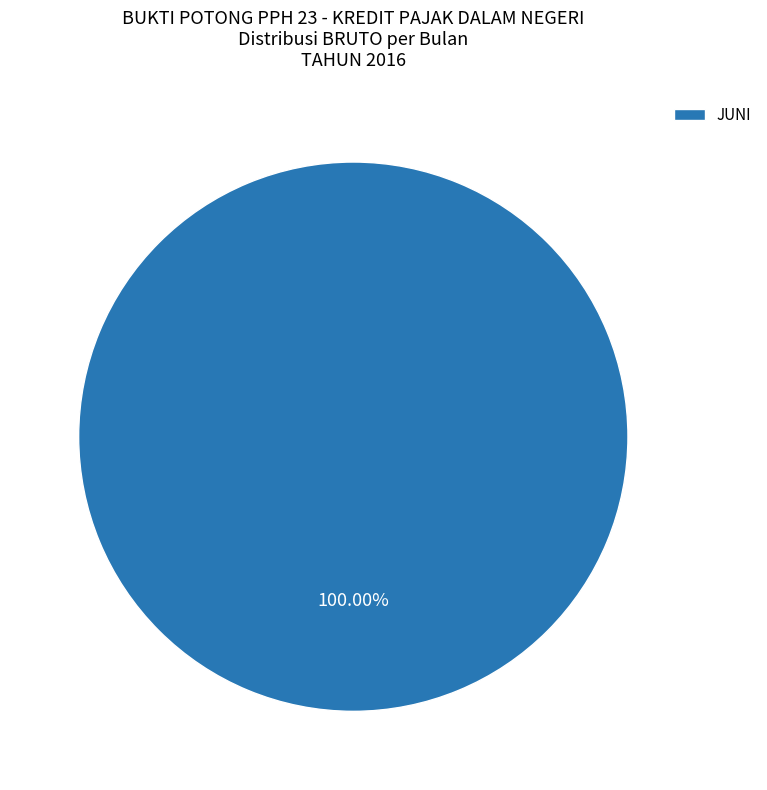

How many slices are in this pie chart?

1